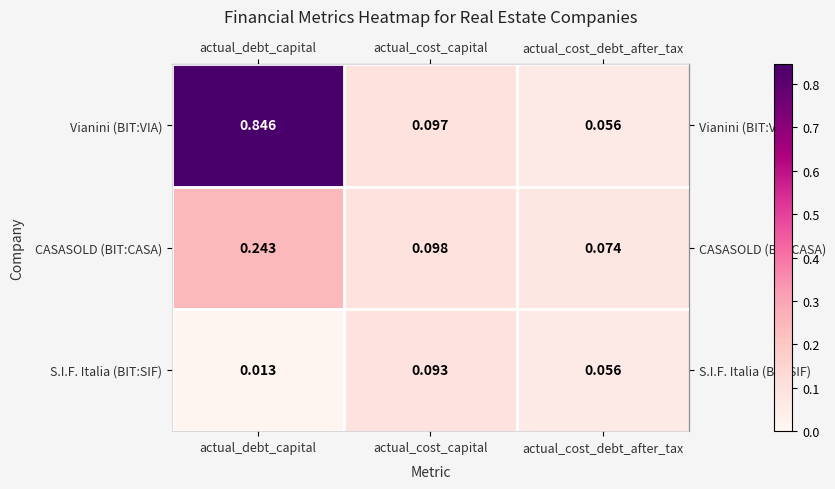

Which series has the largest range (max minus min)?

Vianini (BIT:VIA)